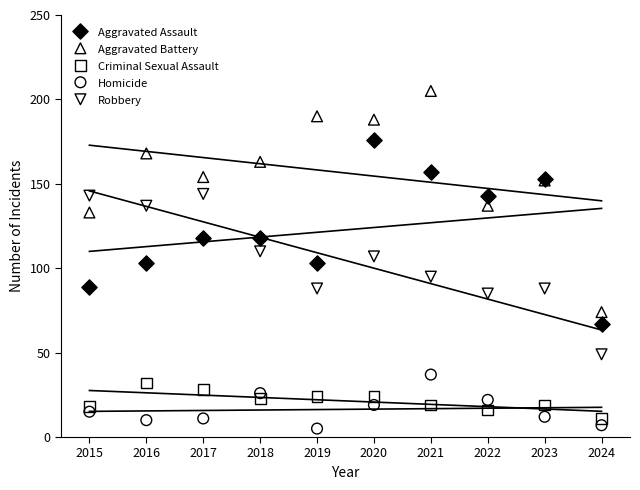

What are all the series names shown in the legend?

Aggravated Assault, Aggravated Battery, Criminal Sexual Assault, Homicide, Robbery